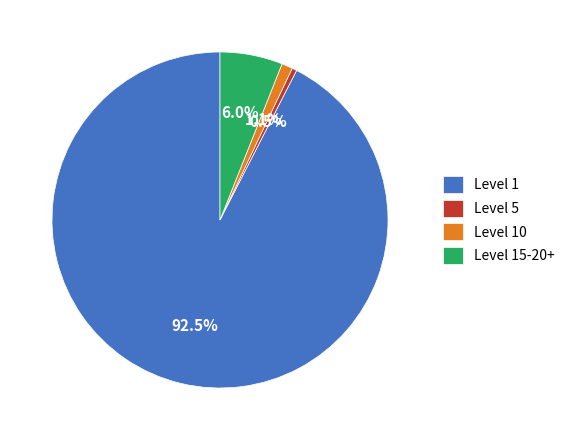

To the nearest percent, what is the average slice percentage?

25%